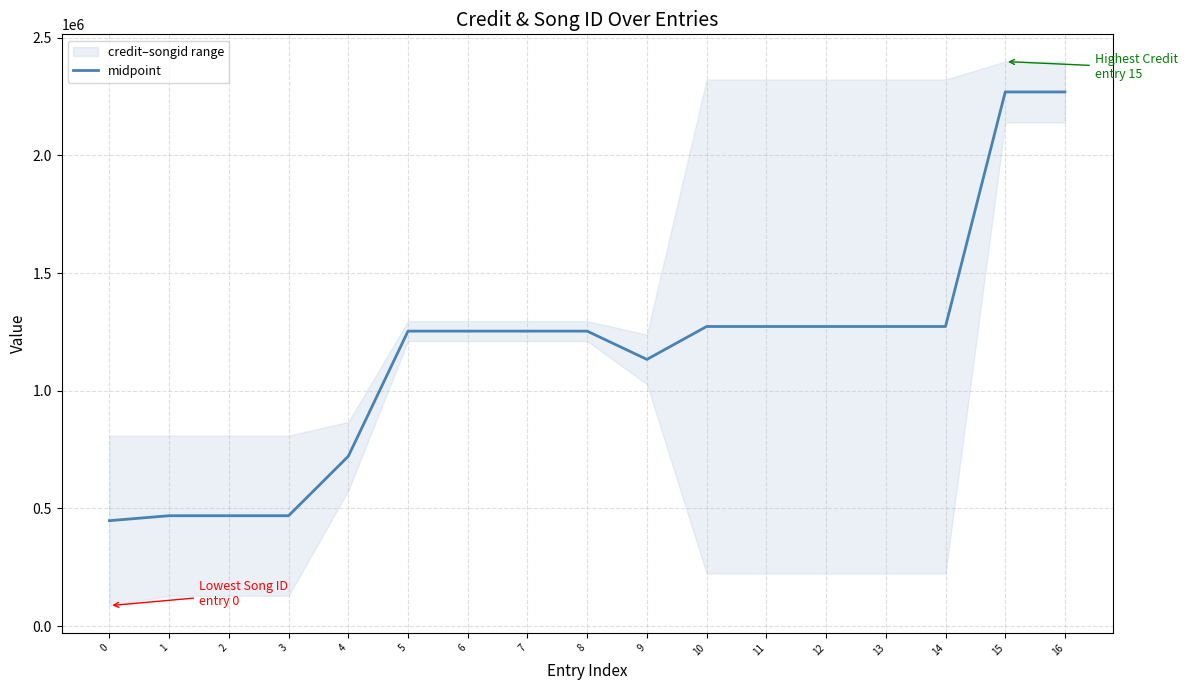

What is the value of the 15th point from the left?

1272877.5